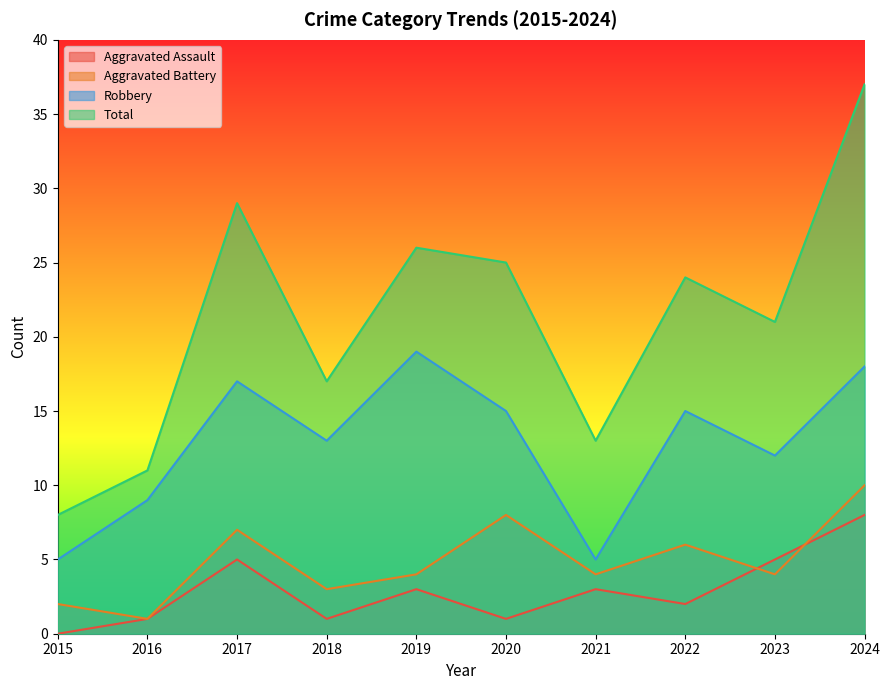

What is the value of the Aggravated Battery point at the 6th from the left?

8